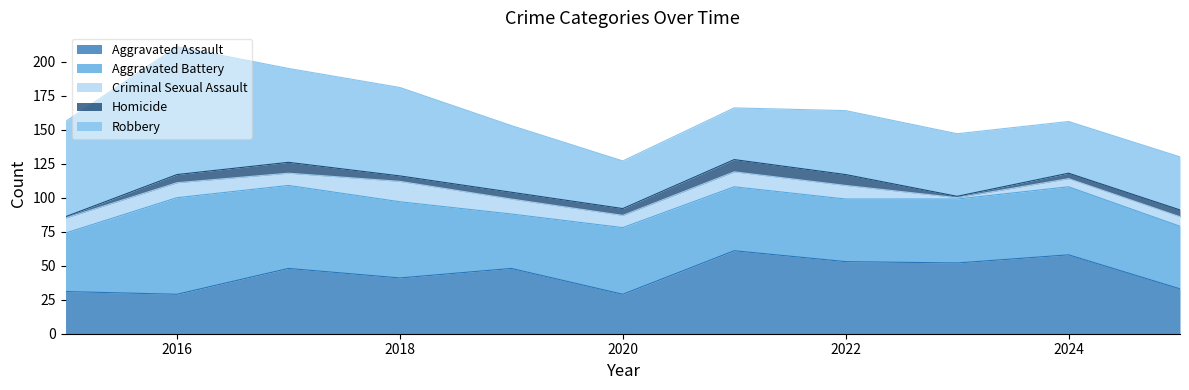

Reading left to right, what are all the values shown in this chart?

Aggravated Assault: 2015=31	2016=29	2017=48	2018=41	2019=48	2020=29	2021=61	2022=53	2023=52	2024=58	2025=33
Aggravated Battery: 2015=43	2016=71	2017=61	2018=56	2019=40	2020=49	2021=47	2022=46	2023=47	2024=50	2025=46
Criminal Sexual Assault: 2015=11	2016=11	2017=9	2018=15	2019=11	2020=9	2021=11	2022=10	2023=1	2024=6	2025=7
Homicide: 2015=1	2016=6	2017=8	2018=4	2019=5	2020=5	2021=9	2022=8	2023=1	2024=4	2025=5
Robbery: 2015=70	2016=94	2017=69	2018=65	2019=49	2020=35	2021=38	2022=47	2023=46	2024=38	2025=39